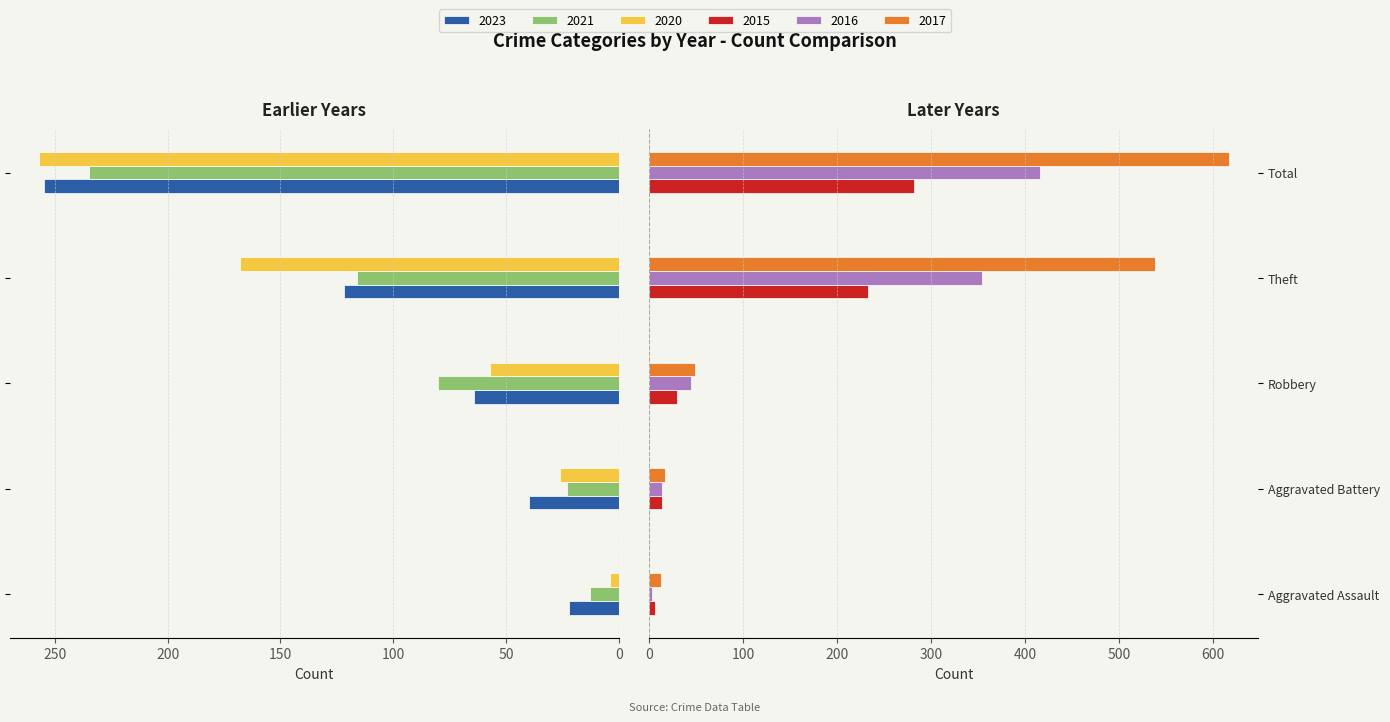

Which has a higher value, Robbery or Aggravated Assault?

Robbery